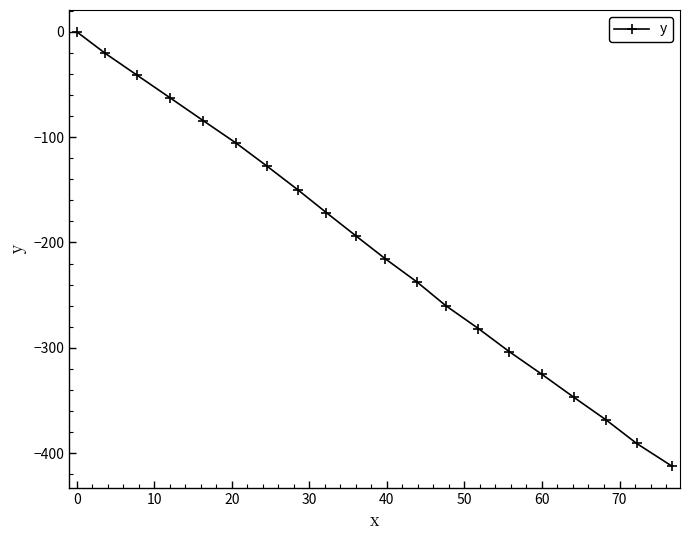

What is the value of the 19th point from the left?

-390.7